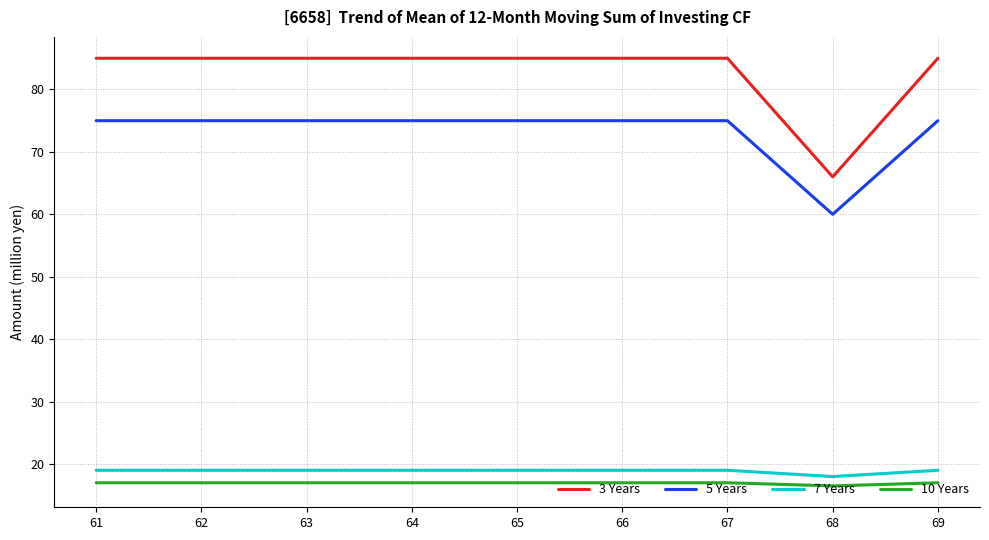

The value of 7 Years at 68 is 18.0. True or false?

True